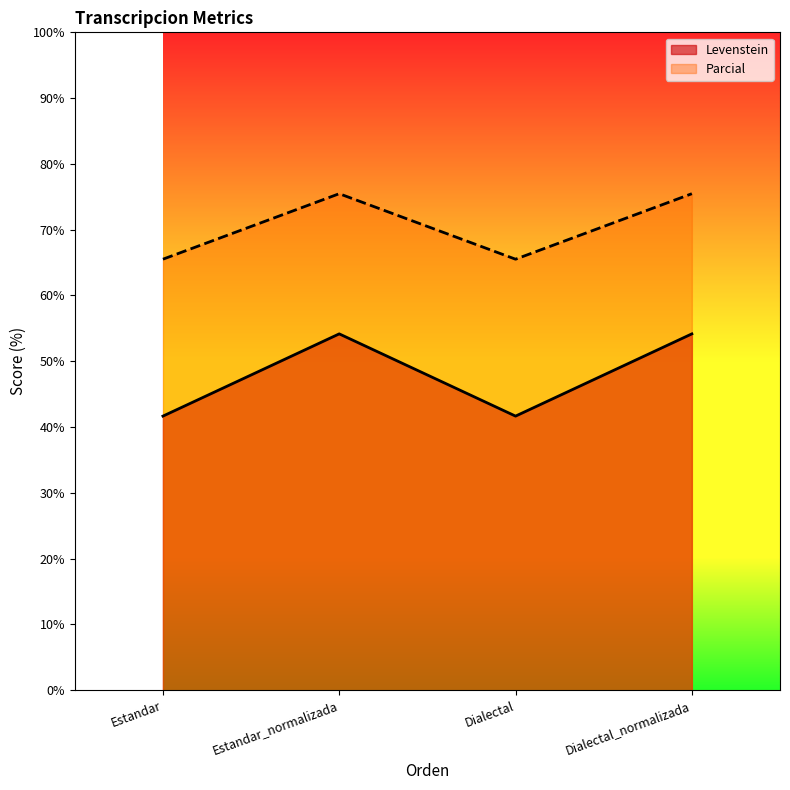

Rank the series by their average value, from highest to lowest.

Parcial, Levenstein